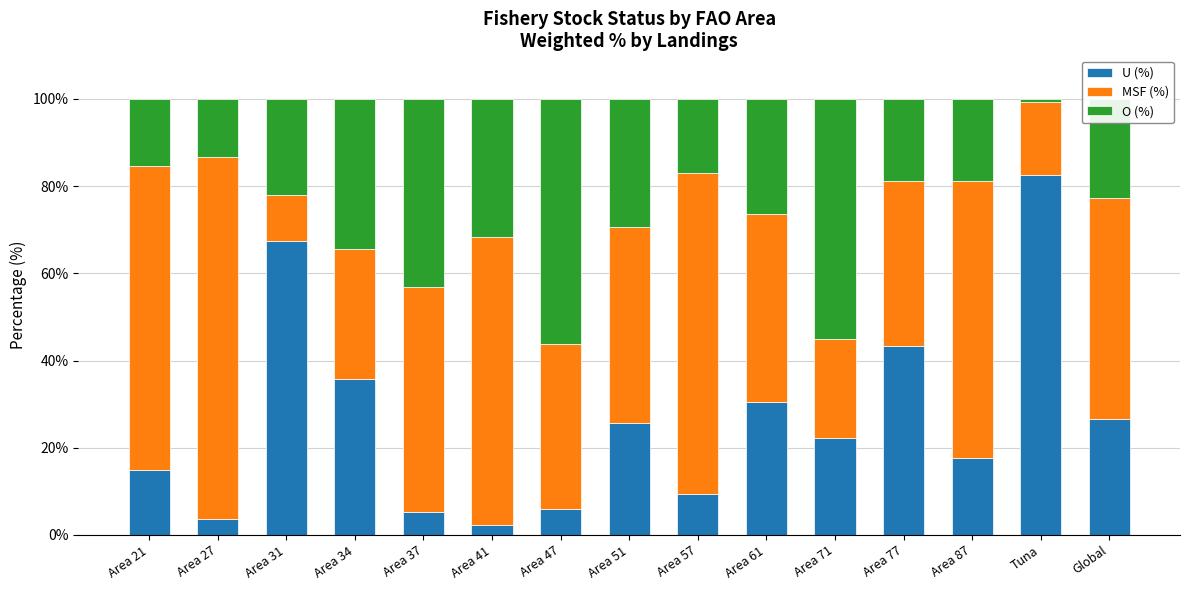

How many distinct data groups are displayed?

3